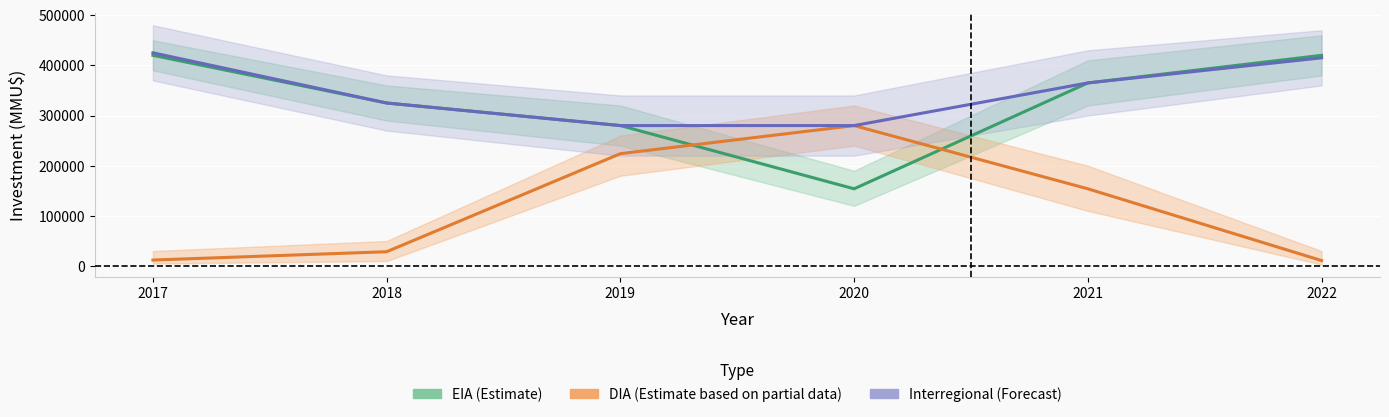

What is the difference between the DIA (Partial) values at 2022 and 2021?

143000